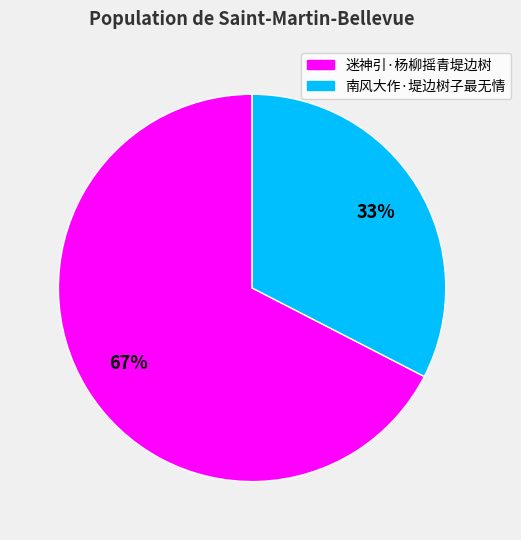

To the nearest percent, what percentage of the pie is 迷神引·杨柳摇青堤边树?

67%